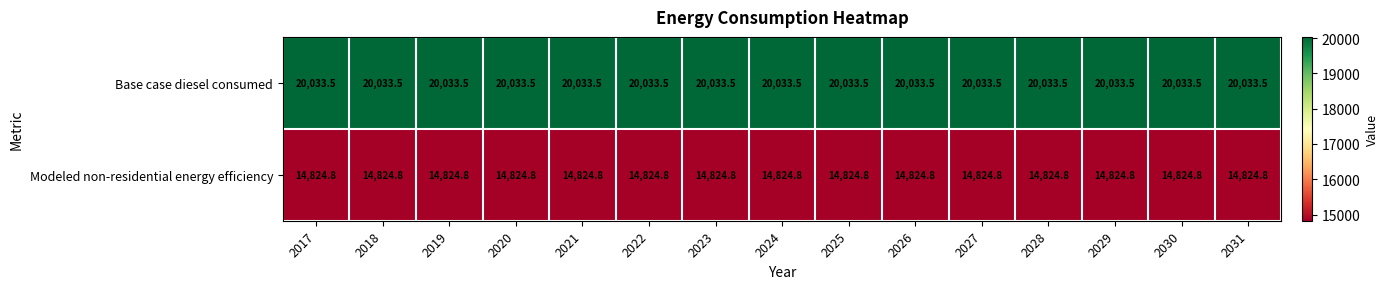

What is the smallest value displayed?

14824.8